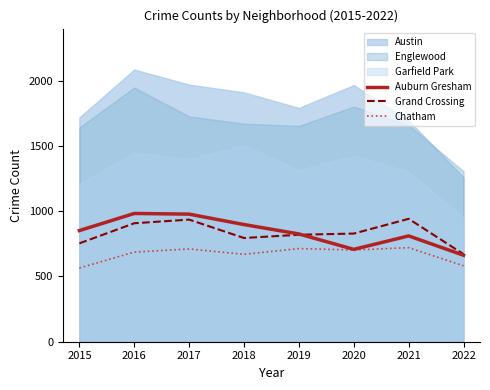

What is the sum of all Chatham values?

5353